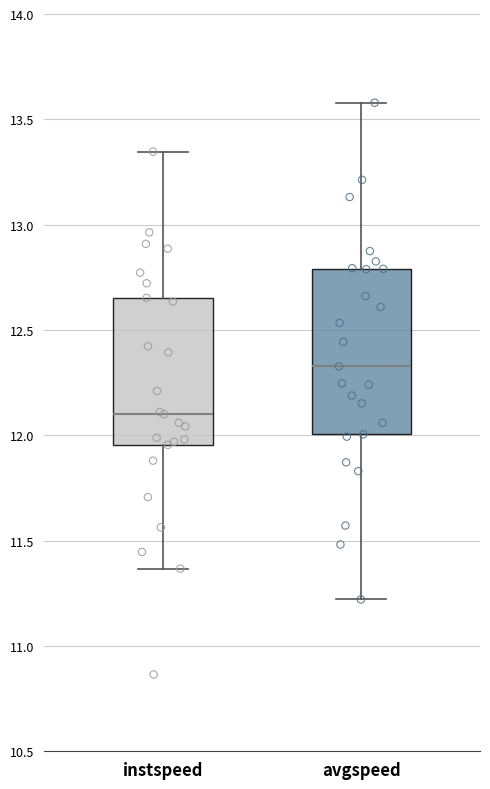

Reading left to right, read every box against the y-axis: the position of its median line, the range the box covers, and the ends of its whiskers. The values are not printed on the chart, so give them approximately, as read against the axis.

instspeed: median 12.10, box 11.95 to 12.65, whiskers 11.35 to 13.35
avgspeed: median 12.35, box 12.00 to 12.80, whiskers 11.20 to 13.60